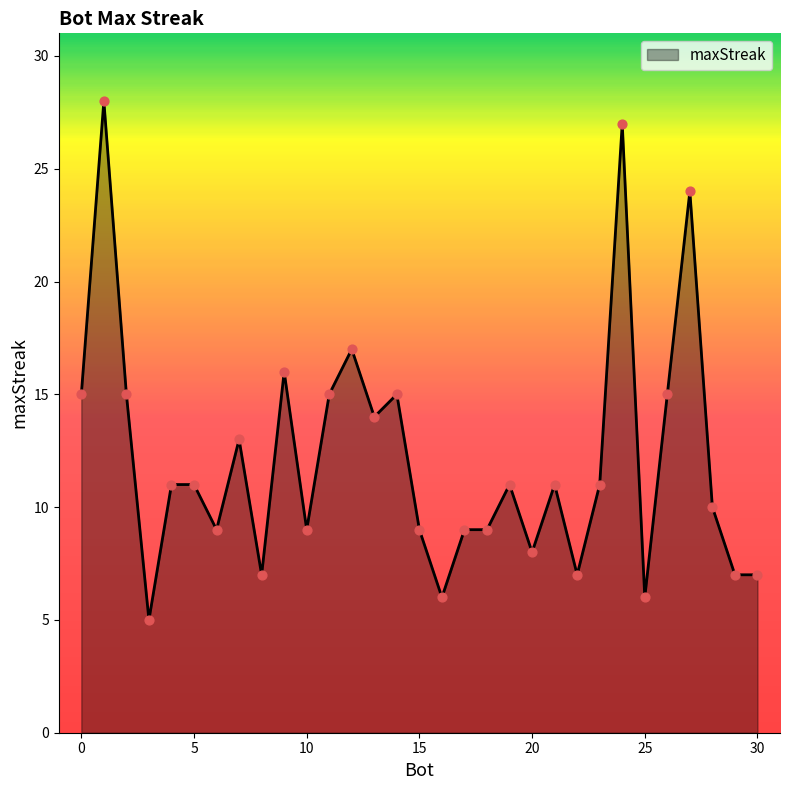

What is the difference between the maximum and minimum values?

23